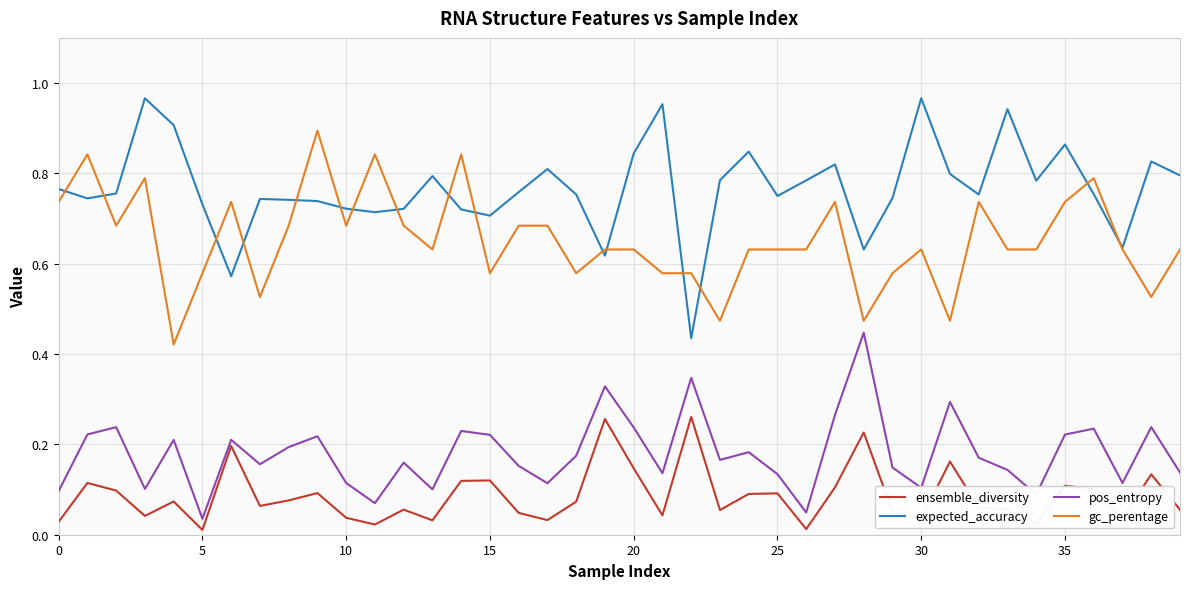

Which series has the widest spread of values?

expected_accuracy